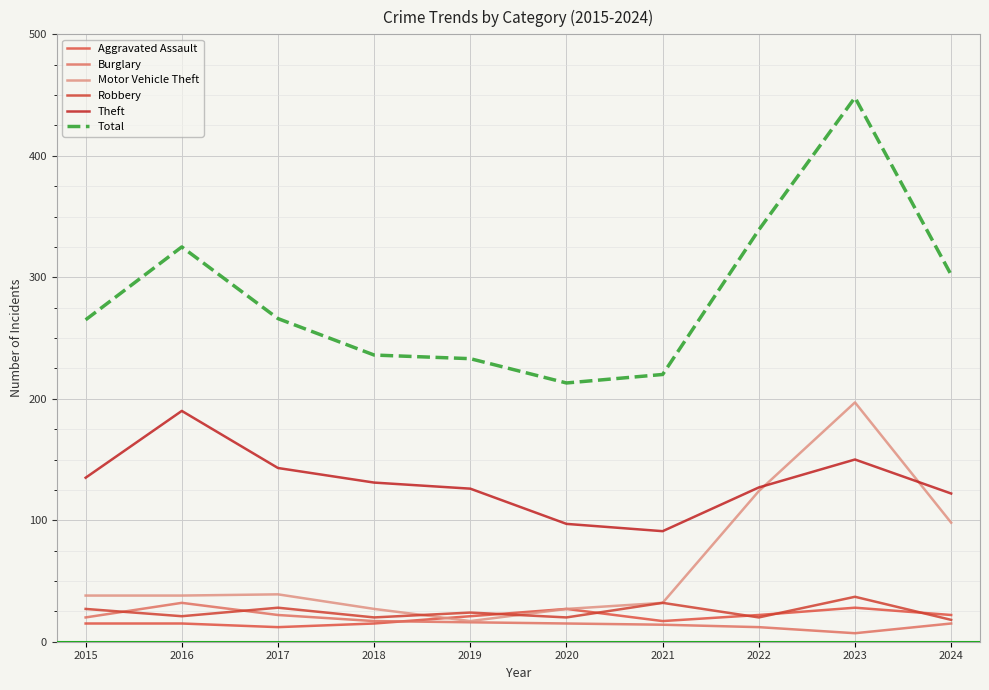

The value of Total at 2023 is 806. True or false?

False